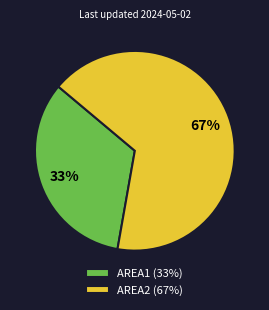

Which slice represents more than half of the pie?

AREA2